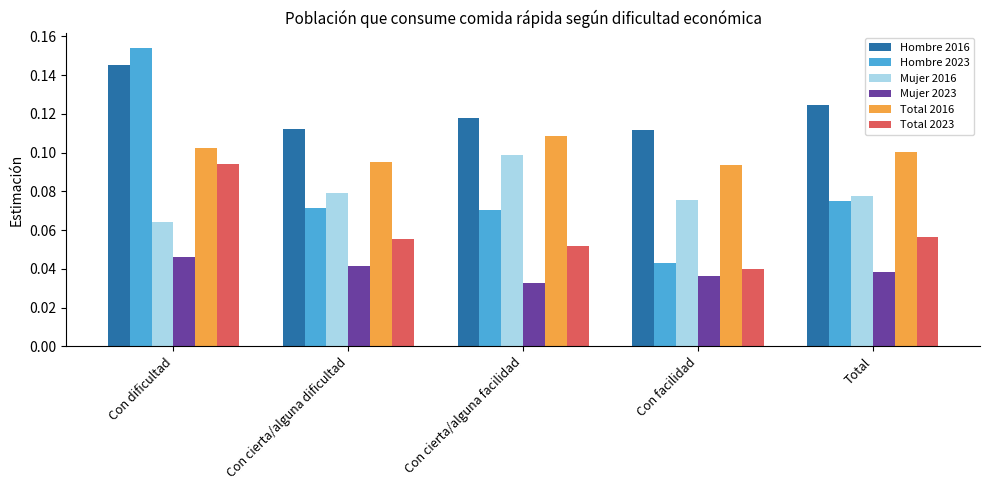

Which series has the largest range (max minus min)?

Hombre 2023